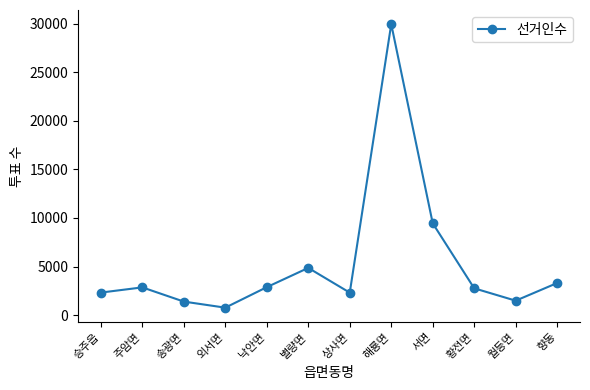

What is the label of the 9th point from the right?

외서면